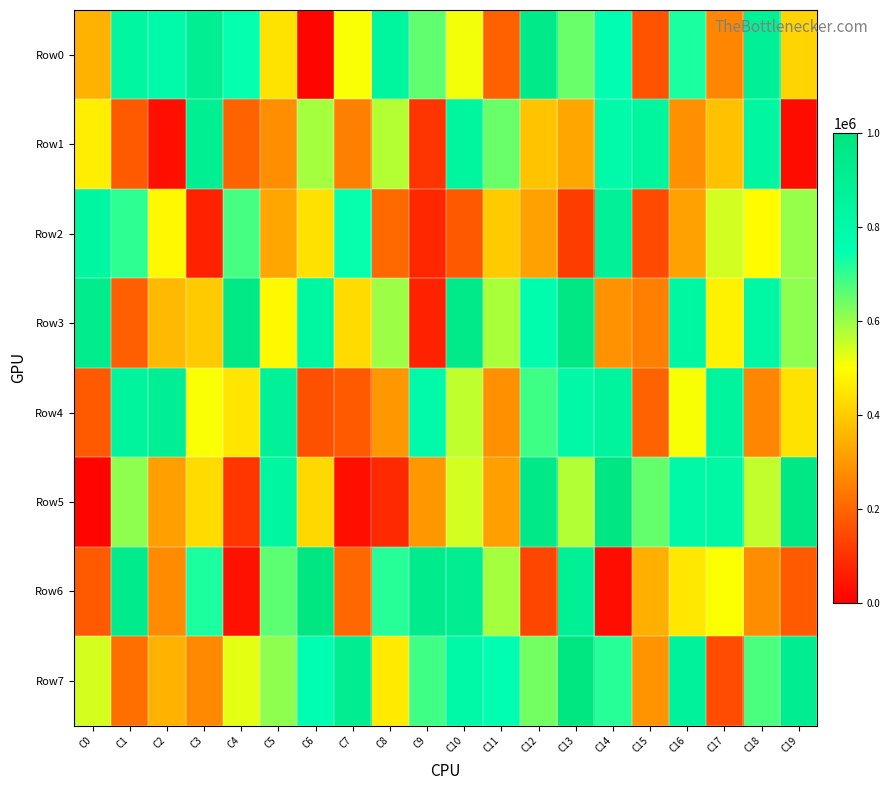

List the series in order of their peak value, highest first.

Row6, Row7, Row5, Row3, Row0, Row1, Row4, Row2